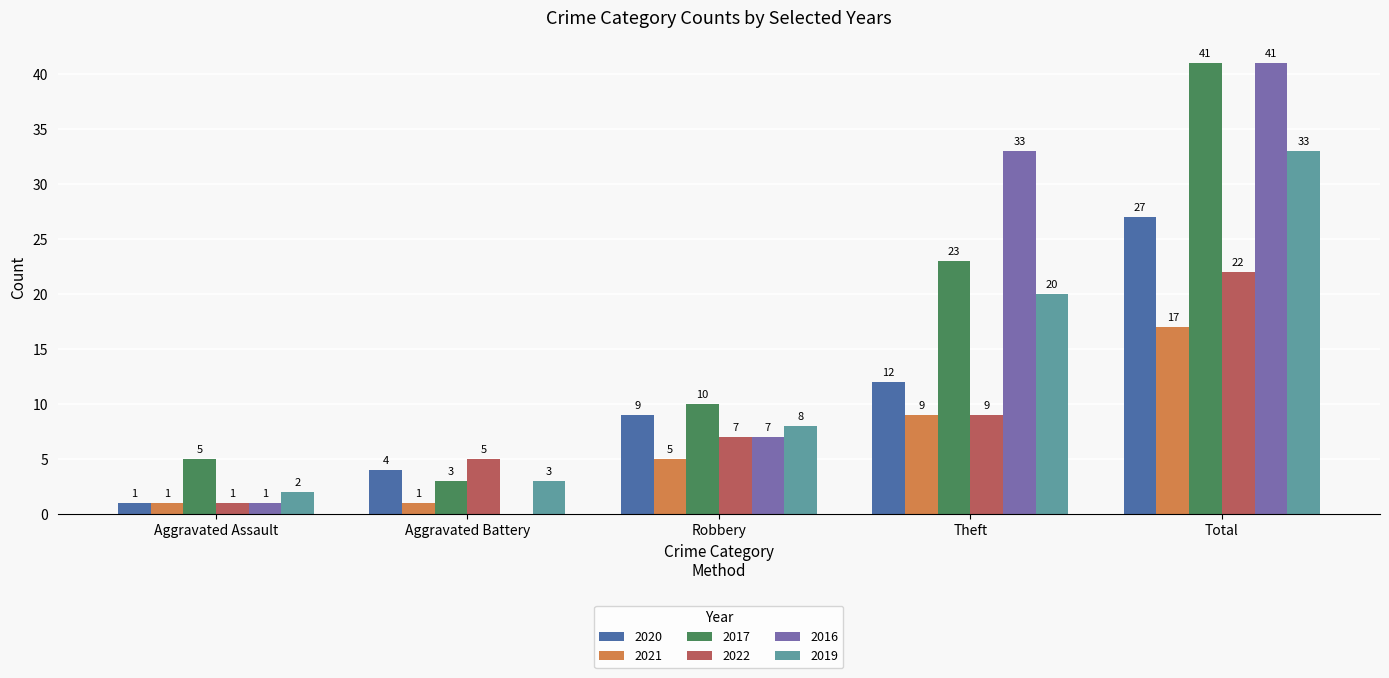

What is the sum of all 2017 values?

82